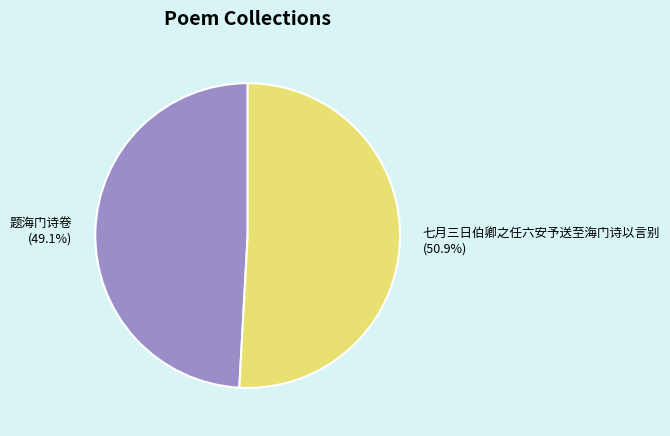

What percentage is the 题海门诗卷 slice, to the nearest percent?

49%